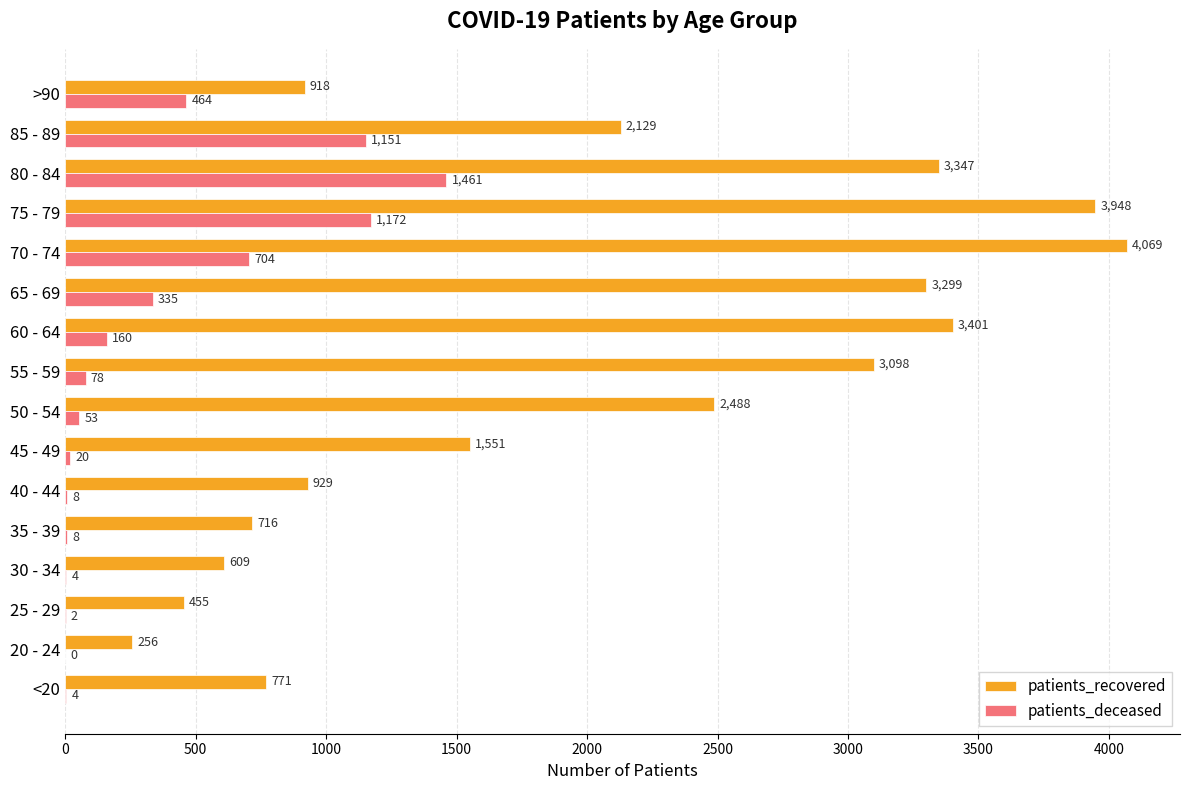

What is the sum of the patients_deceased values at <20 and 40 - 44?

12